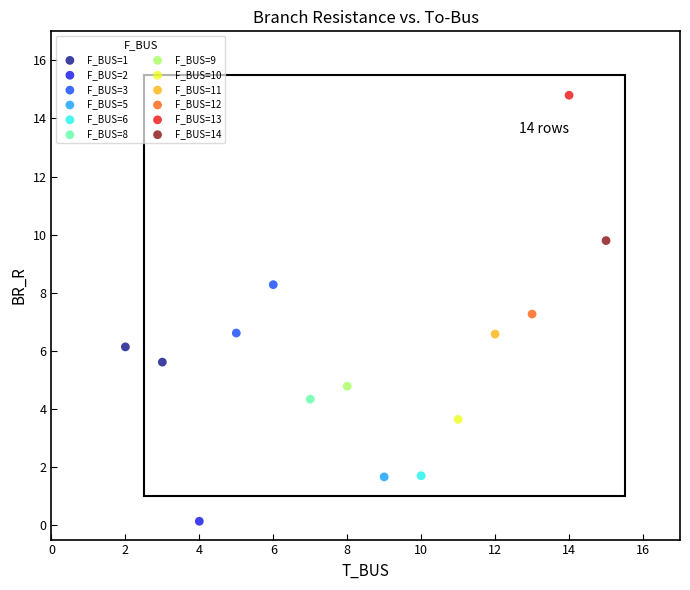

What are all the series names shown in the legend?

F_BUS=1, F_BUS=2, F_BUS=3, F_BUS=5, F_BUS=6, F_BUS=8, F_BUS=9, F_BUS=10, F_BUS=11, F_BUS=12, F_BUS=13, F_BUS=14